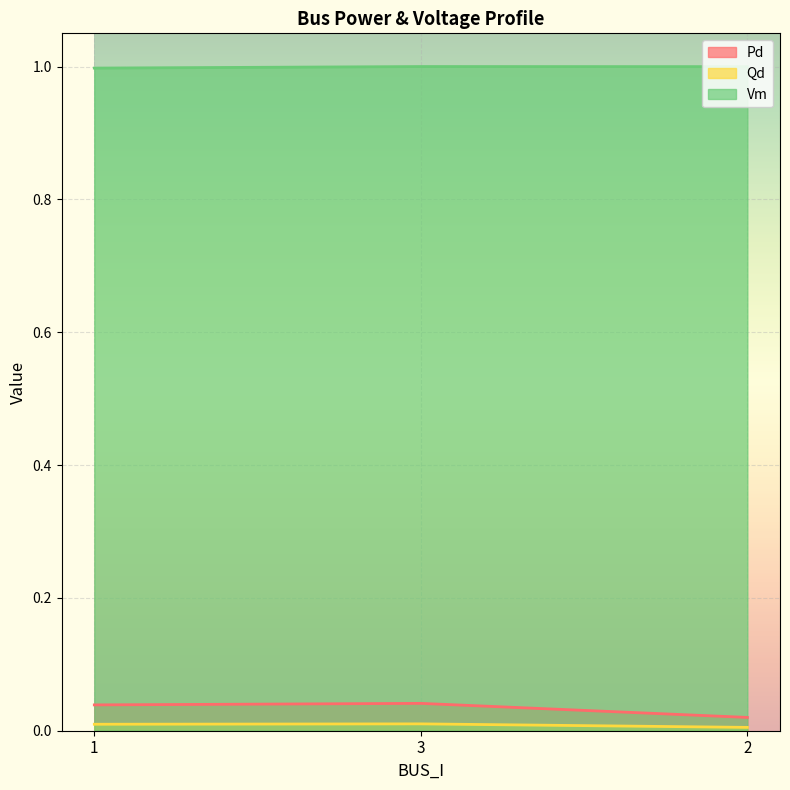

What are all the series names shown in the legend?

Pd, Qd, Vm